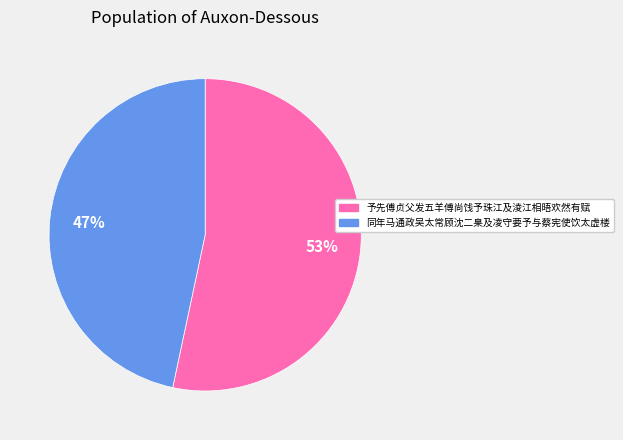

Between 予先傅贞父发五羊傅尚饯予珠江及淩江相晤欢然有赋 and 同年马通政吴太常顾沈二臬及凌守要予与蔡宪使饮太虚楼, which is larger?

予先傅贞父发五羊傅尚饯予珠江及淩江相晤欢然有赋